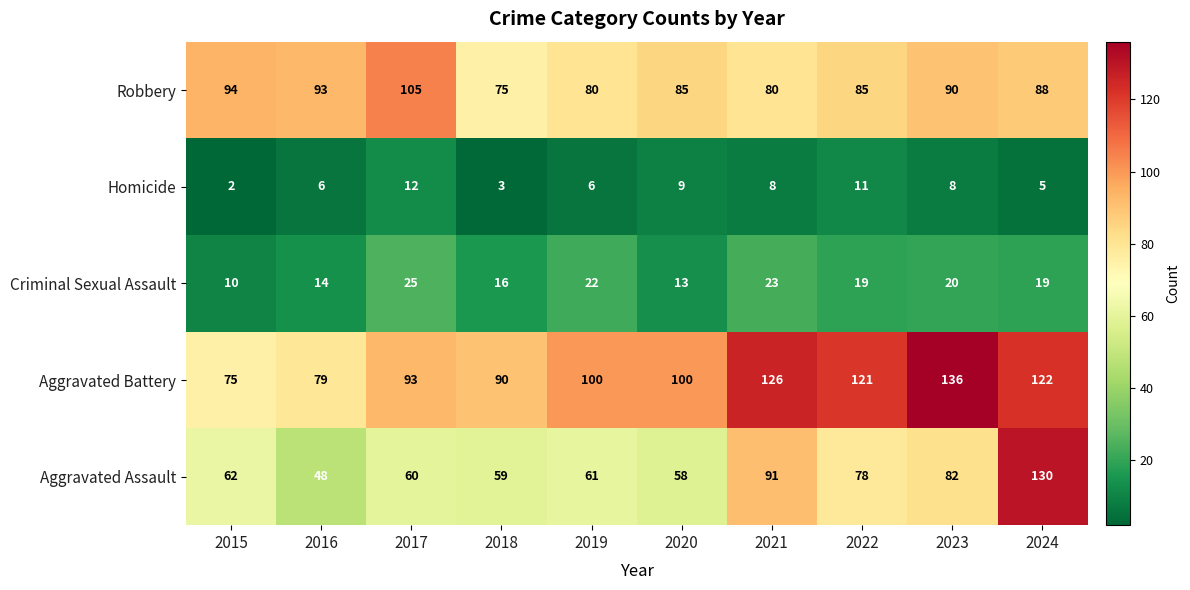

What is the sum of all Aggravated Assault values?

729